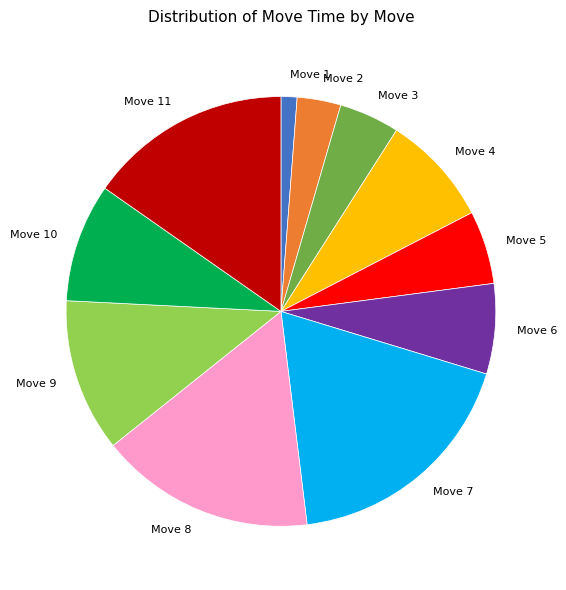

How many segments does this pie chart have?

11